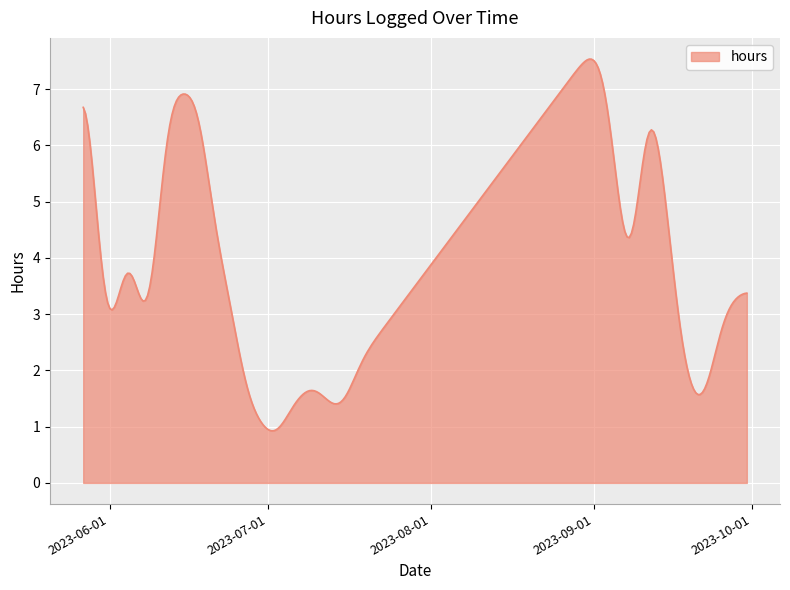

True or false: there are more than 0 points higher than both neighbors.

True